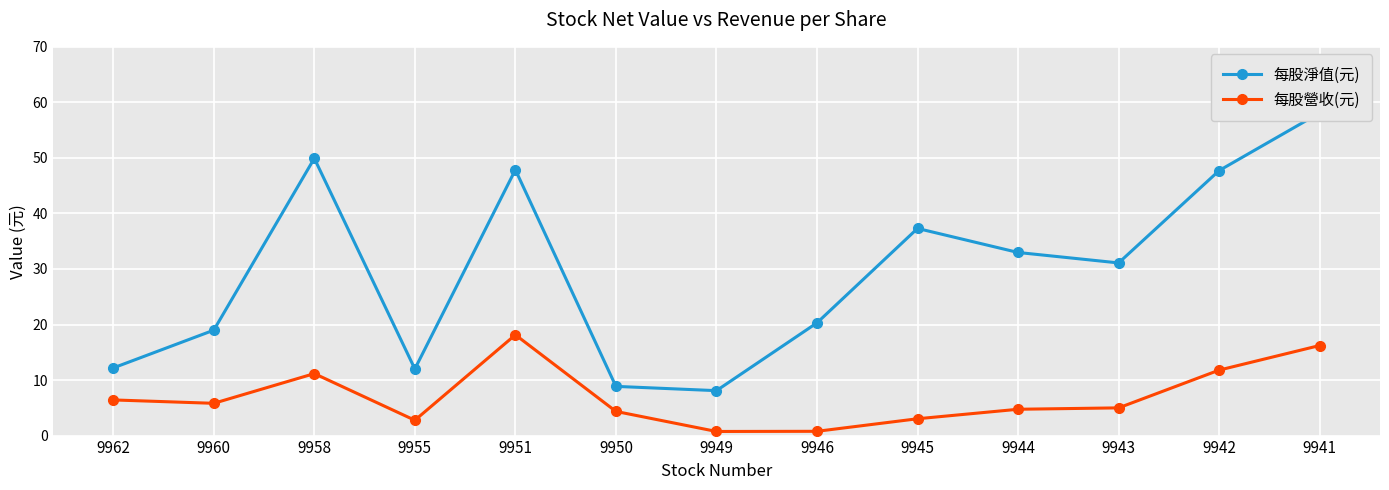

True or false: 每股淨值(元) and 每股營收(元) cross at least once.

False